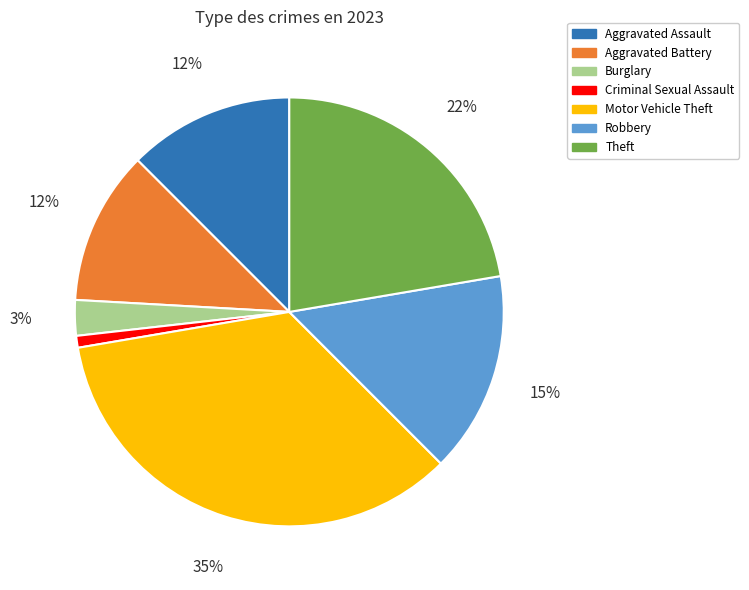

To the nearest percent, what percentage of the pie is Criminal Sexual Assault?

1%